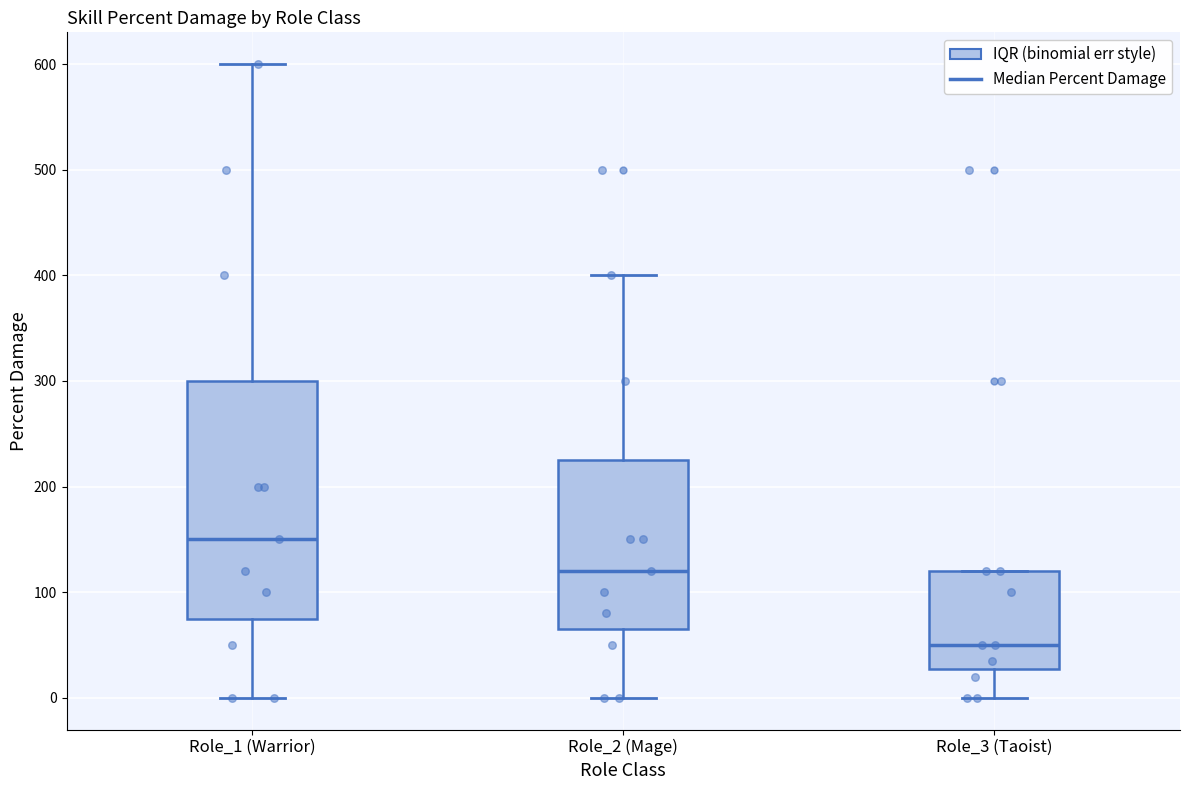

Reading left to right, read every box against the y-axis: the position of its median line, the range the box covers, and the ends of its whiskers. The values are not printed on the chart, so give them approximately, as read against the axis.

Role_1 (Warrior): median 150, box 80 to 300, whiskers 0 to 600
Role_2 (Mage): median 120, box 70 to 230, whiskers 0 to 400
Role_3 (Taoist): median 50, box 30 to 120, whiskers 0 to 120